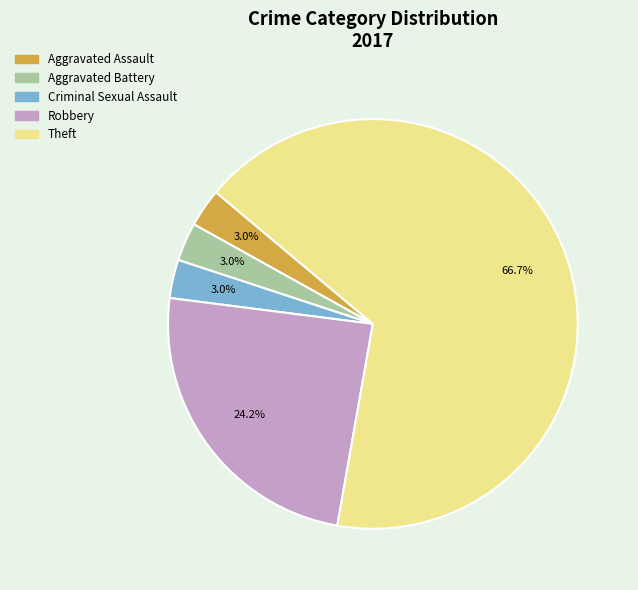

How many slices are in this pie chart?

5